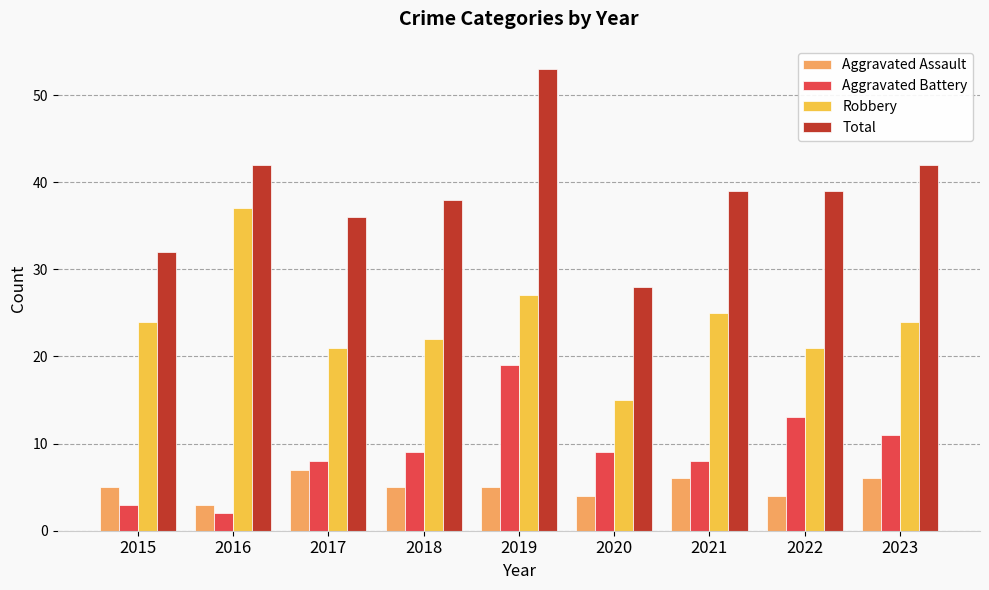

What is the minimum value for Total?

28